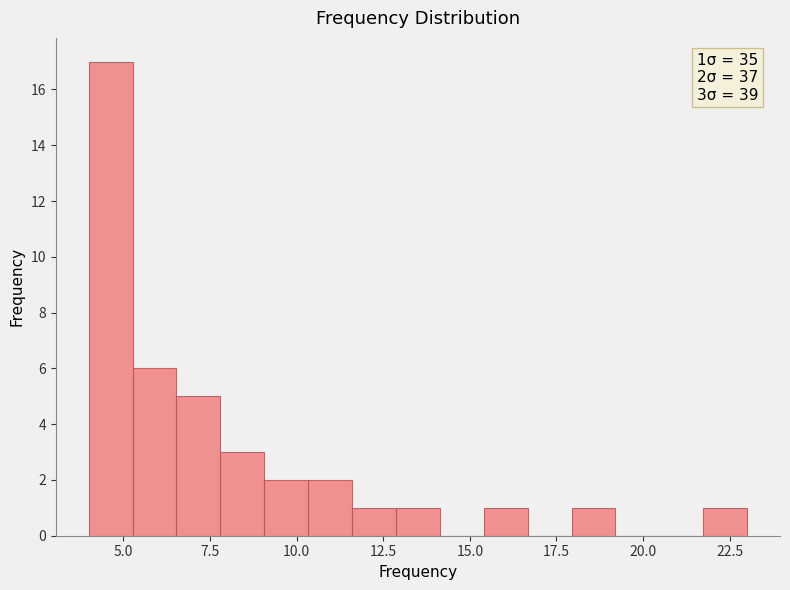

Around what value on the x-axis is the tallest bar? Give the approximate position of its centre, as read against the axis.

4.5